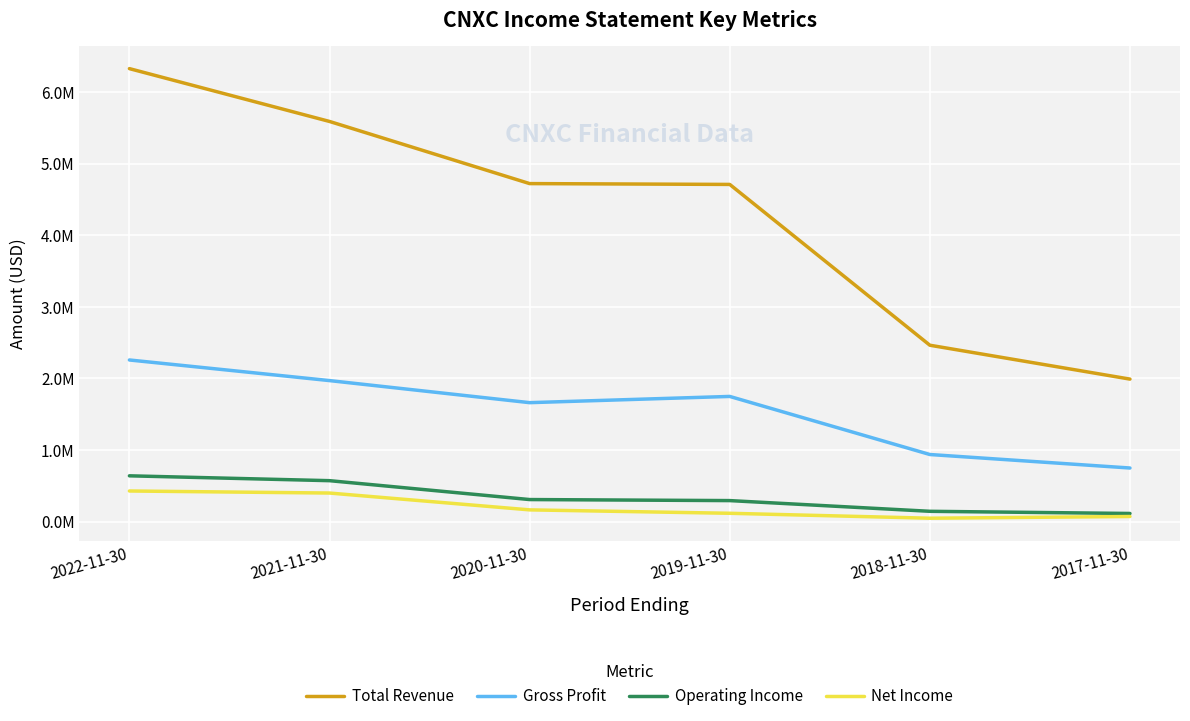

Does the chart display data point markers on the line(s)?

No